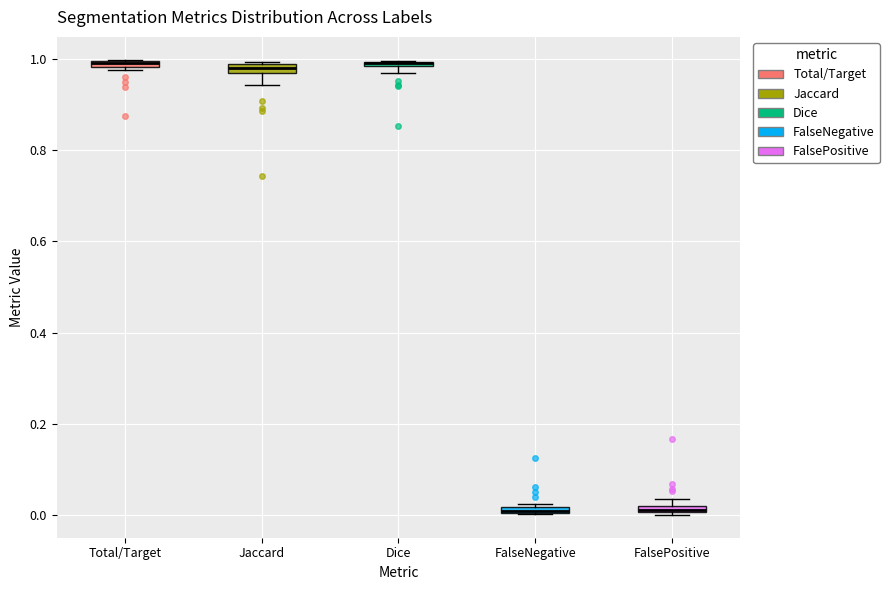

Where is the lower edge of the box for Dice on the y-axis? The values are not printed on the chart, so give them approximately, as read against the axis.

0.98